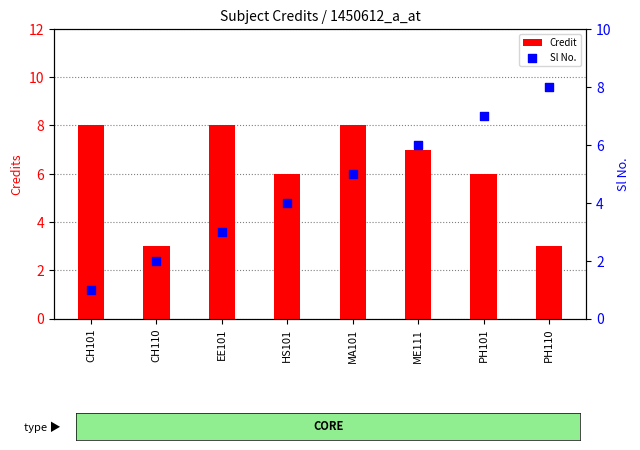

Is the value of Credit at HS101 greater than the value of Sl No. at ME111?

No